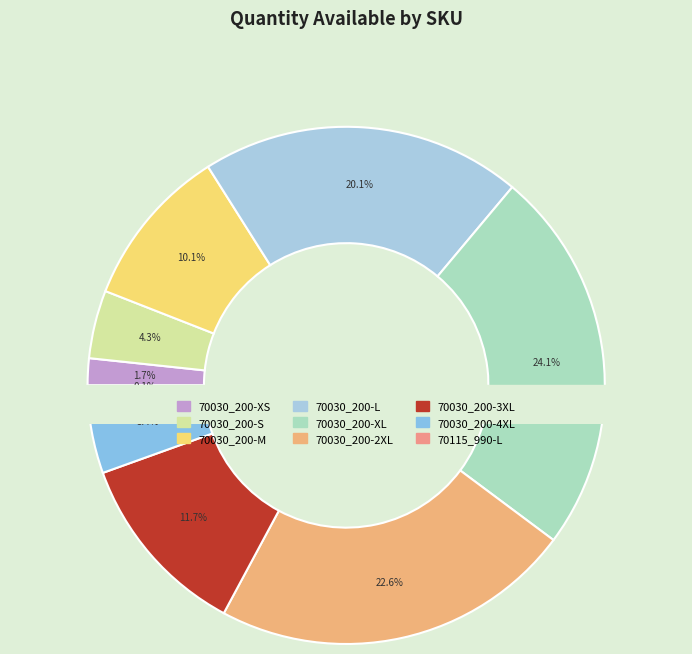

Is it true that 70030_200-2XL is 23% of the pie?

True